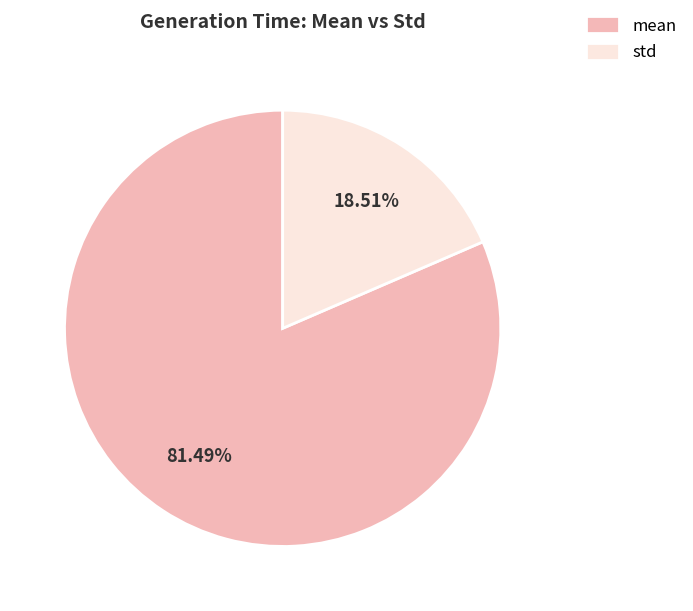

To the nearest percent, what portion does std represent?

19%